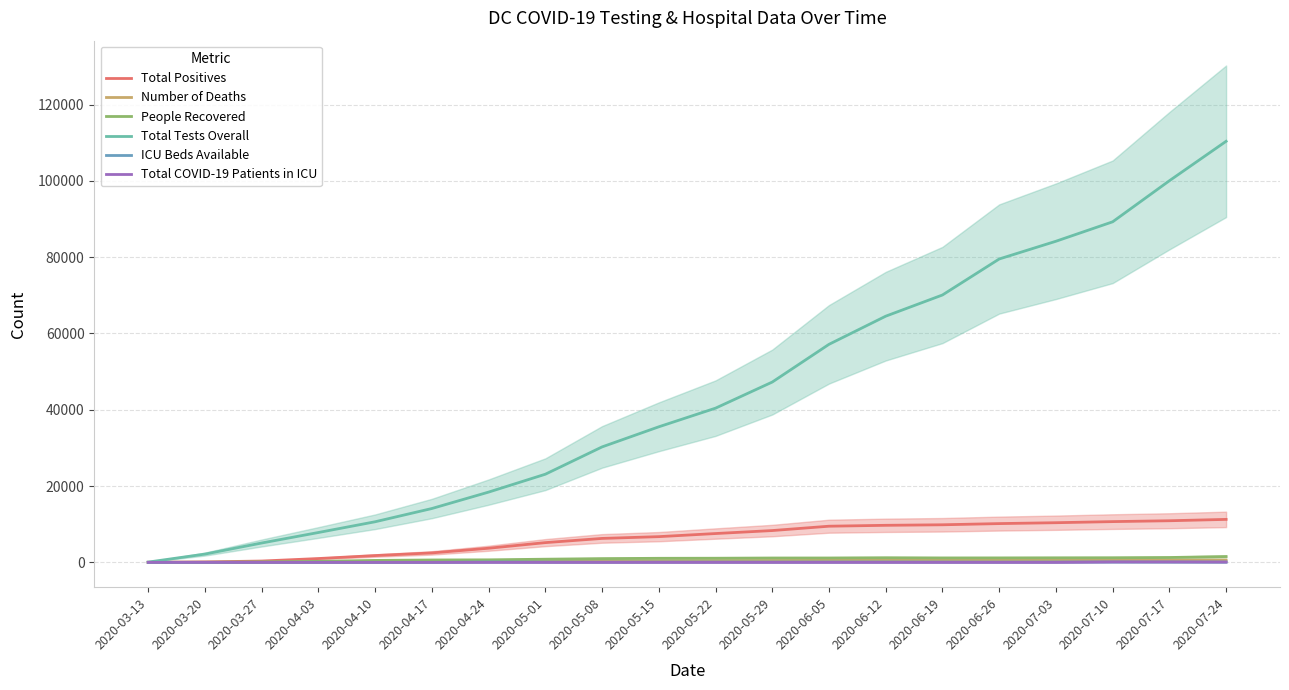

Which series changed the most between 2020-04-03 and 2020-07-24?

Total Tests Overall